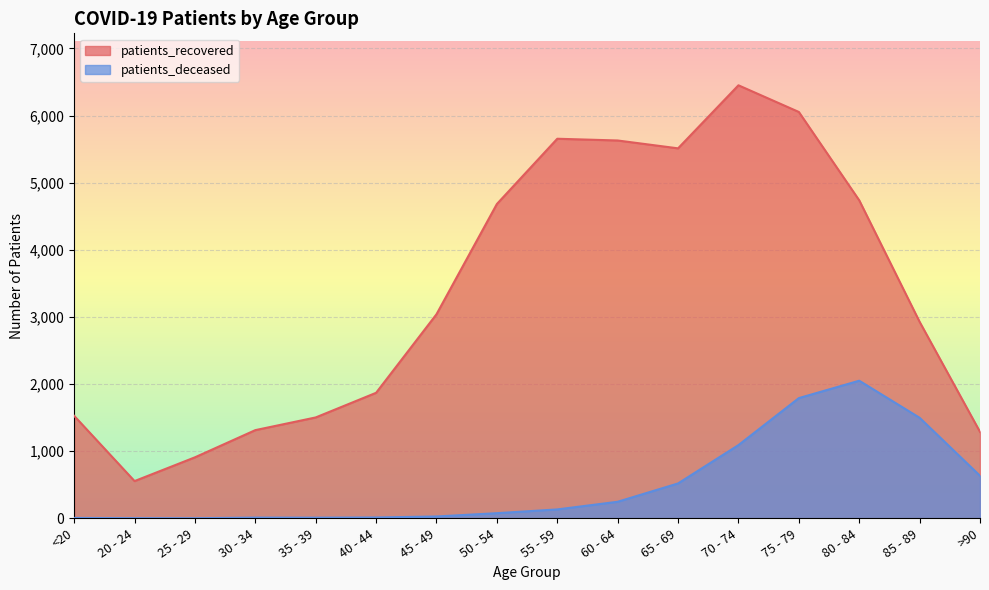

The patients_recovered series shows 1527 at <20. True or false?

True